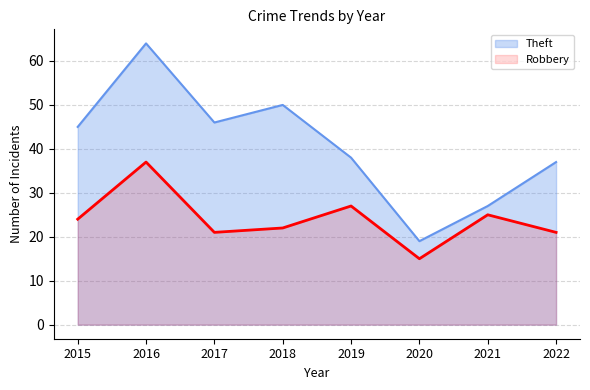

What is the value of the Theft point at the 2nd from the left?

64